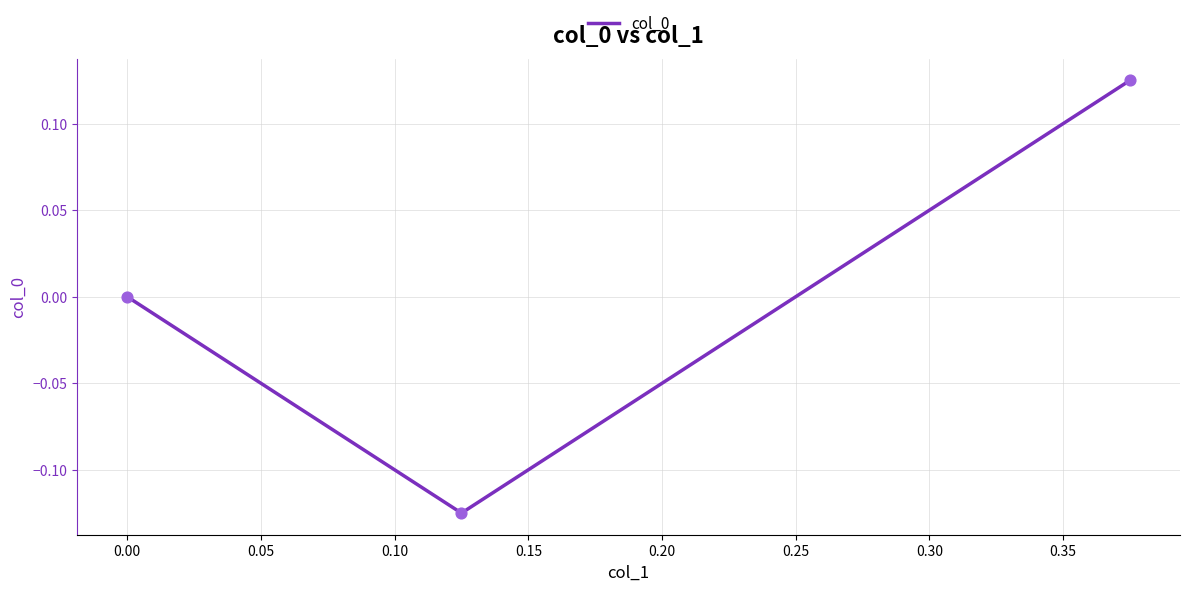

Between 0.05 and −0.05, which is larger?

−0.05